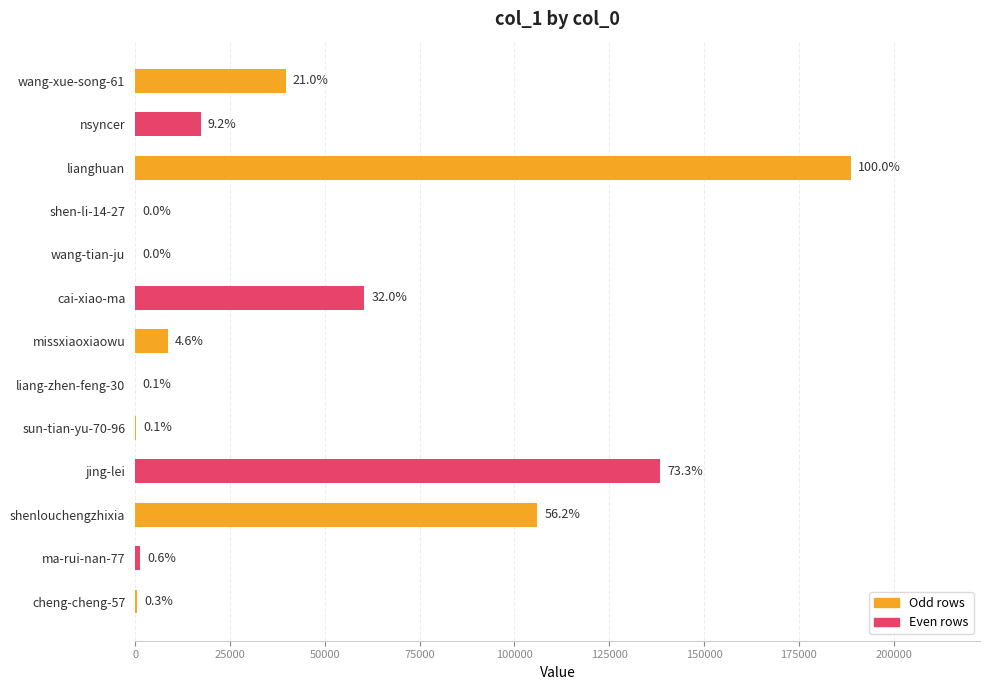

Are the bars horizontal?

Yes